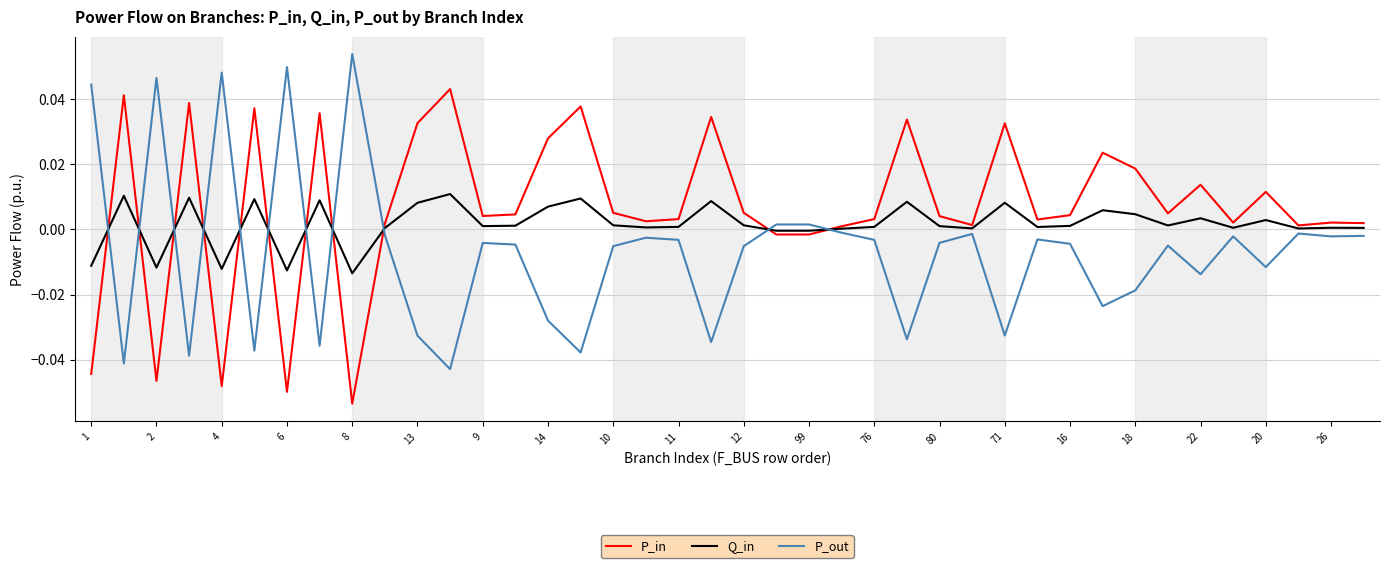

How many intersections are there between P_in and P_out?

11